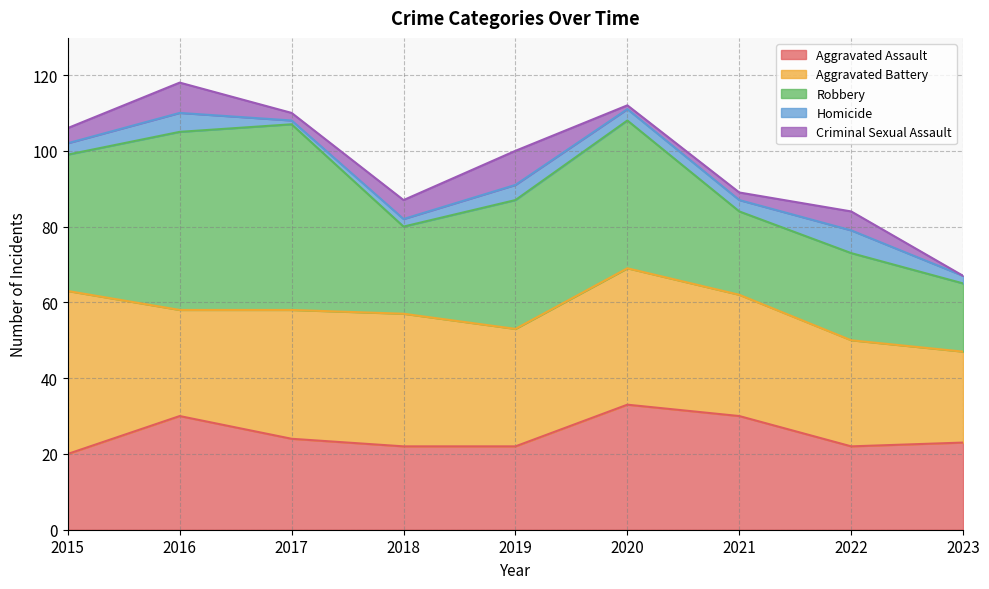

True or false: Homicide has more than 2 interior local peaks.

True